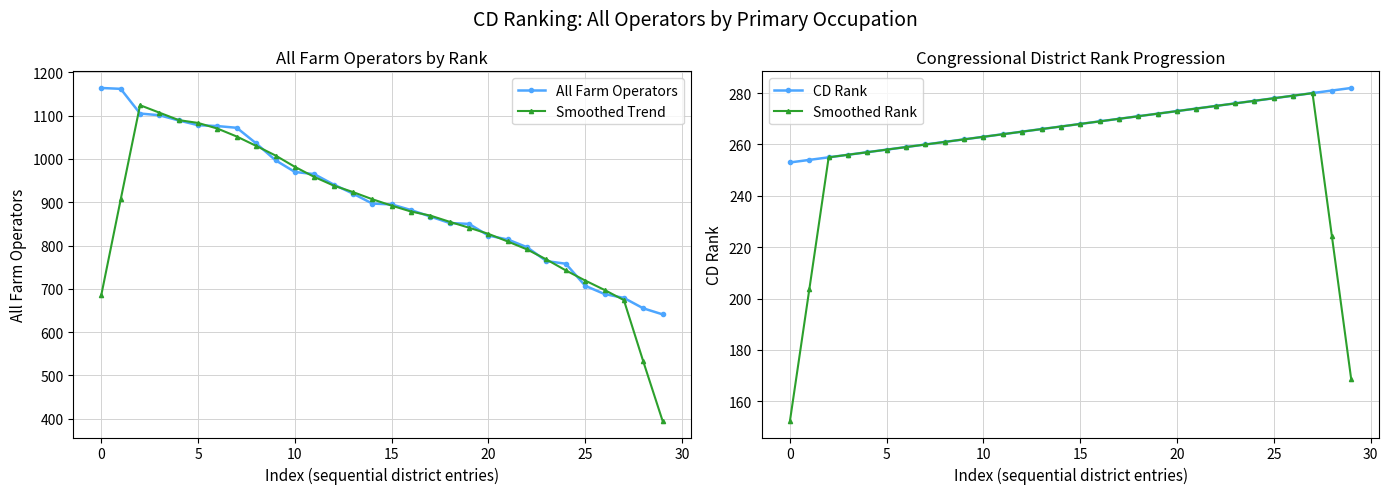

At how many categories does at least one series exceed 1140?

2